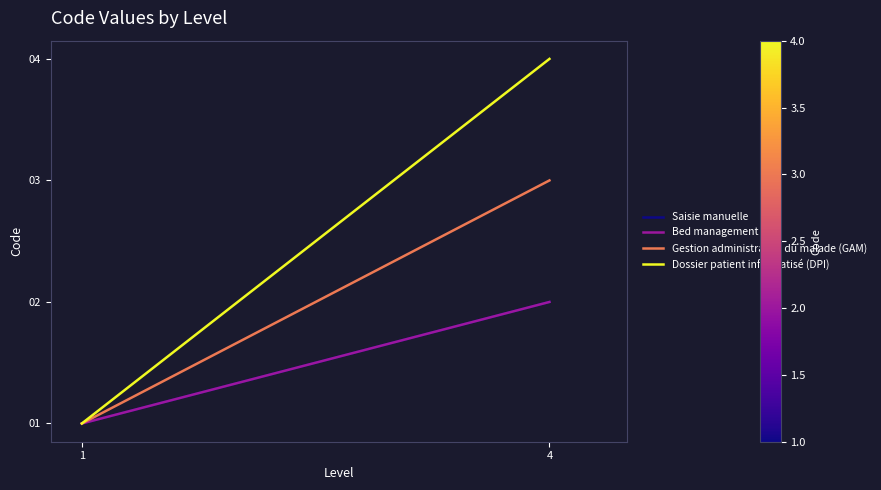

List the labels in order of Saisie manuelle value, largest first.

4, 1